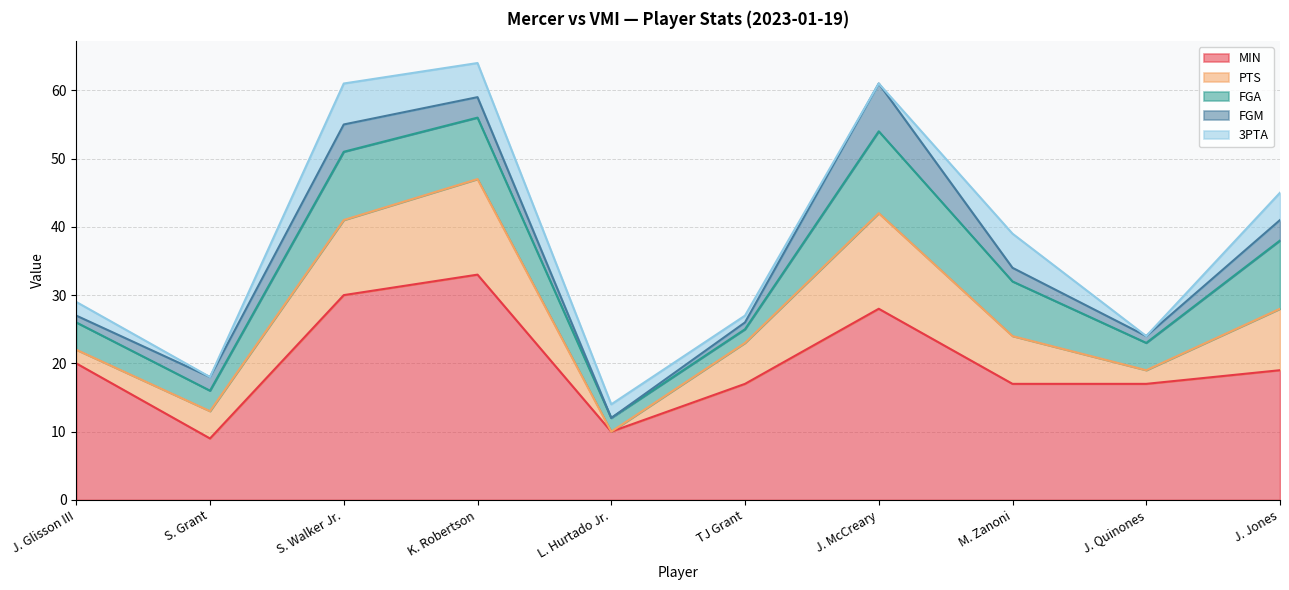

True or false: FGM and MIN intersect in this chart.

False